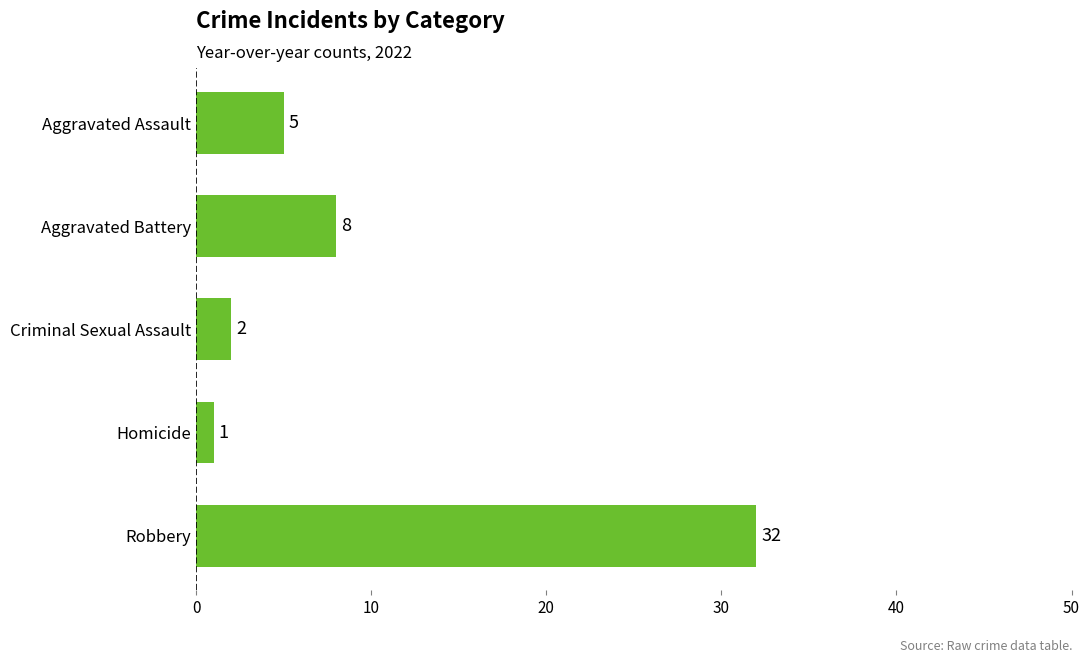

What is the difference between the values at Criminal Sexual Assault and Aggravated Battery?

6